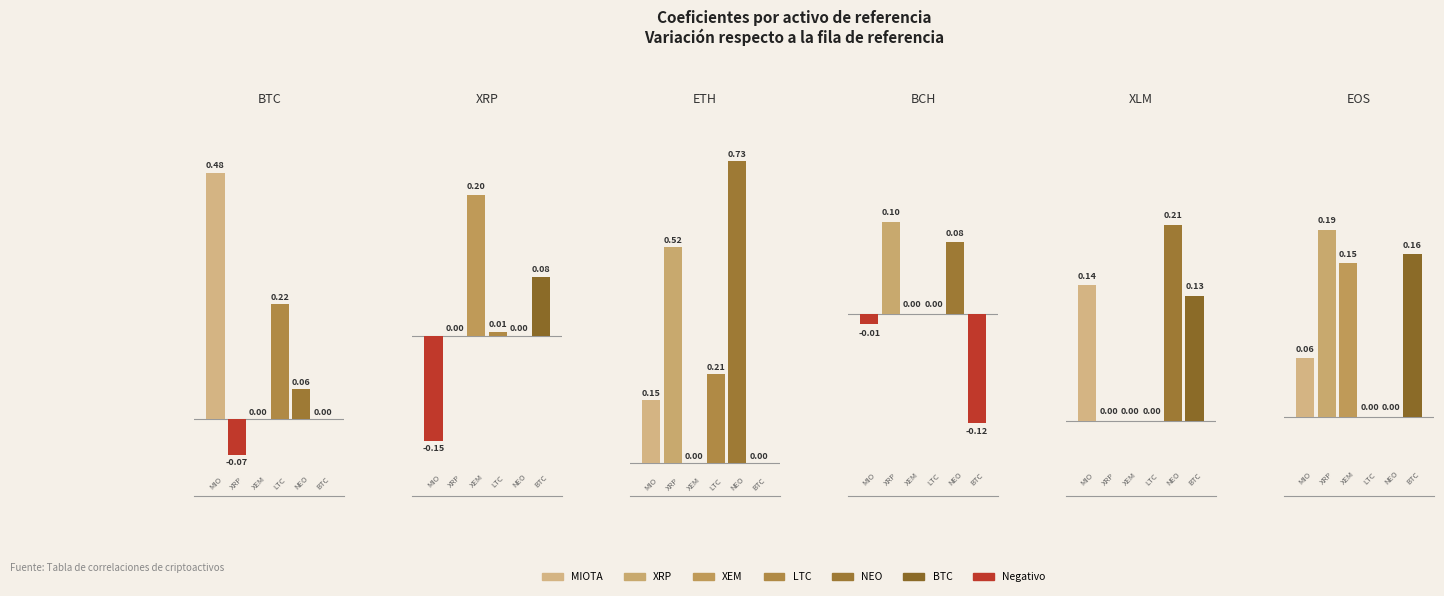

What value does the BTC series have at BCH?

-0.1